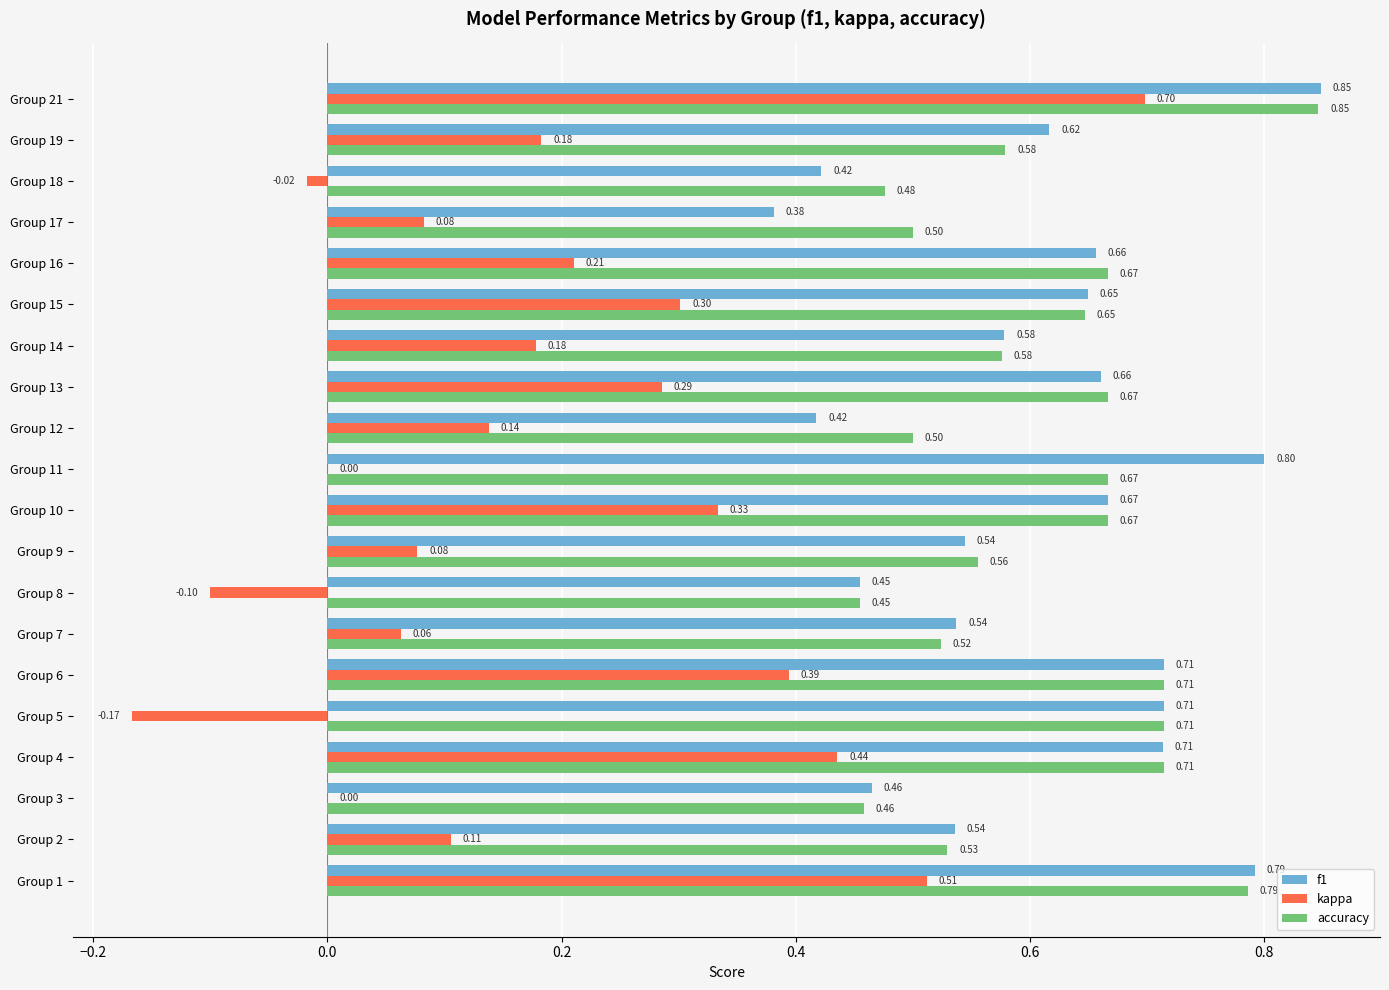

Which series changed the most between Group 10 and Group 15?

kappa